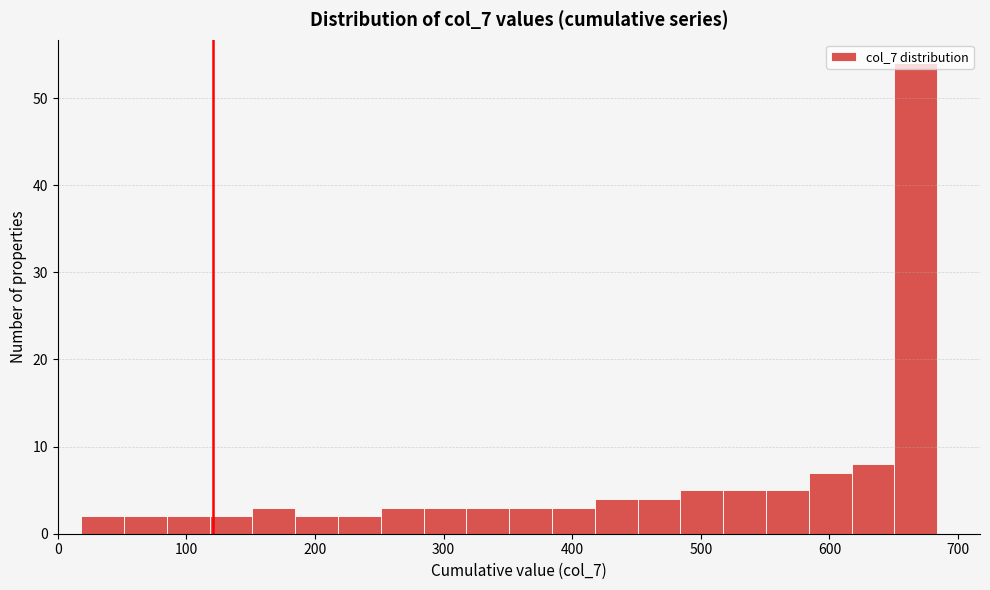

Around what value on the x-axis is the tallest bar? Give the approximate position of its centre, as read against the axis.

670